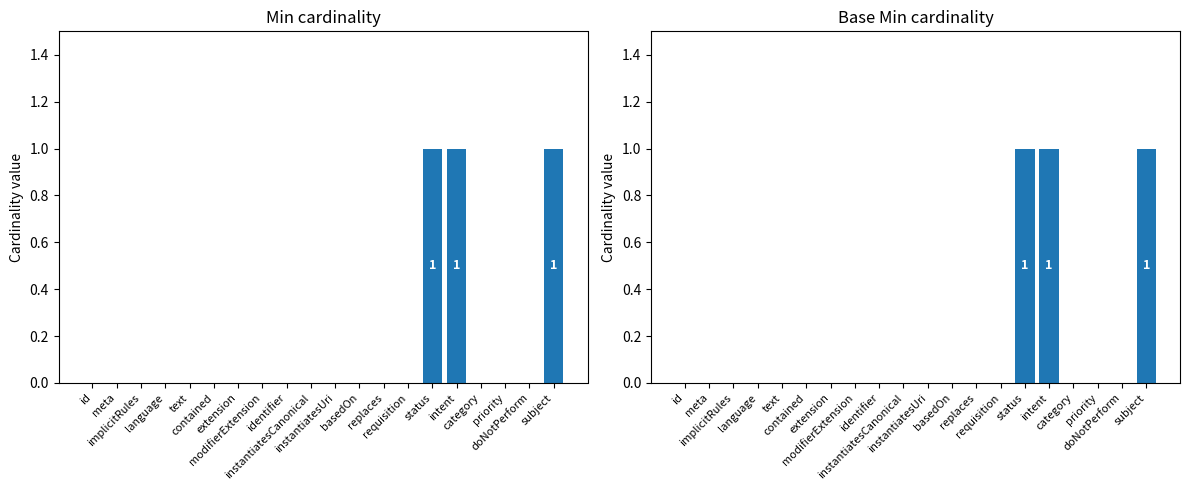

What are all the series names shown in the legend?

Min, Base Min